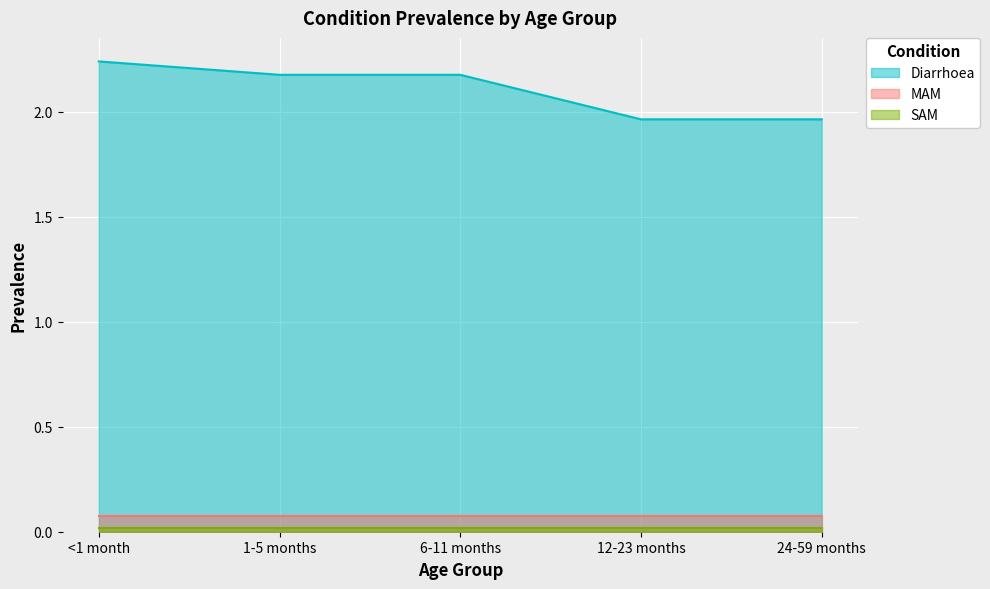

How many lines are shown in the chart?

3